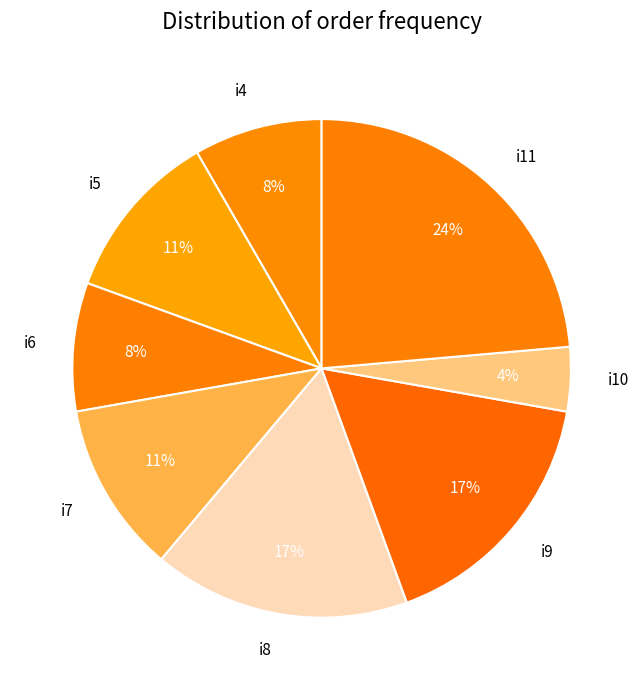

Do i6 and i10 together represent more than half of the pie?

No